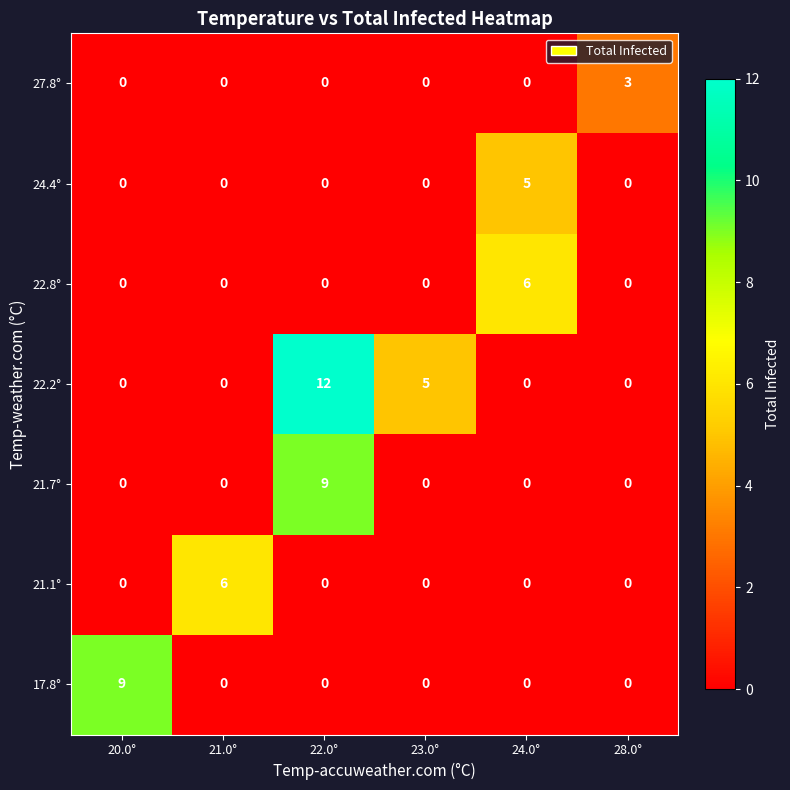

What is the maximum value for 22.8°?

6